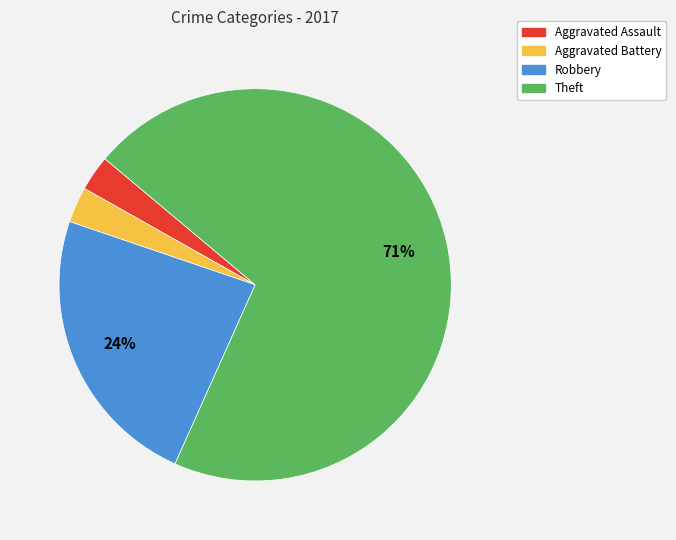

What is the majority slice?

Theft